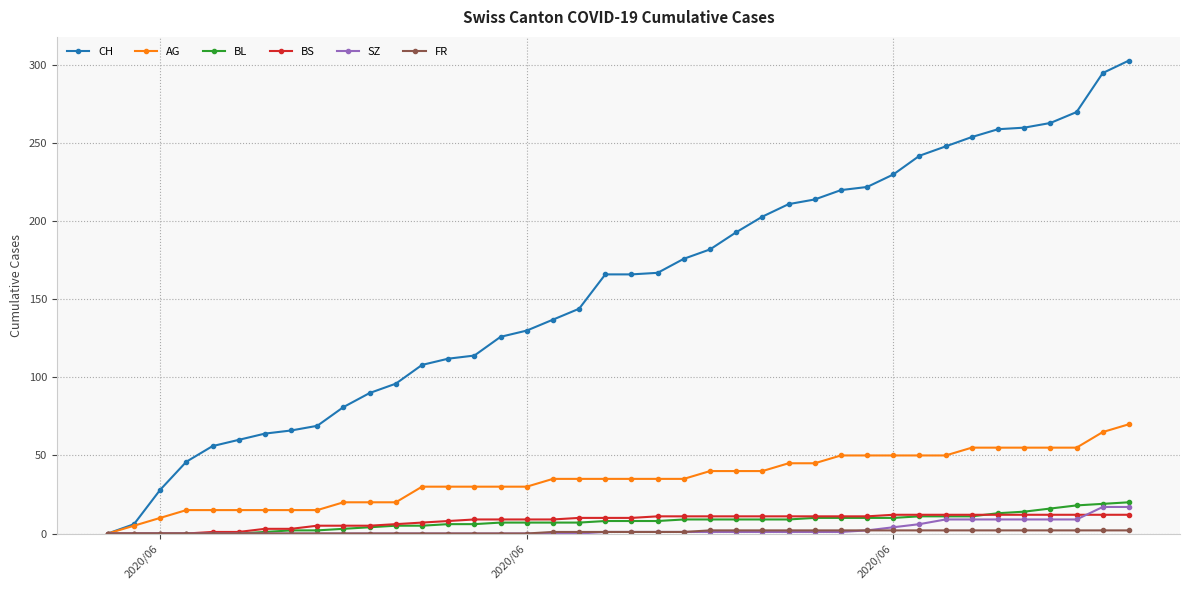

Which series has the widest spread of values?

CH